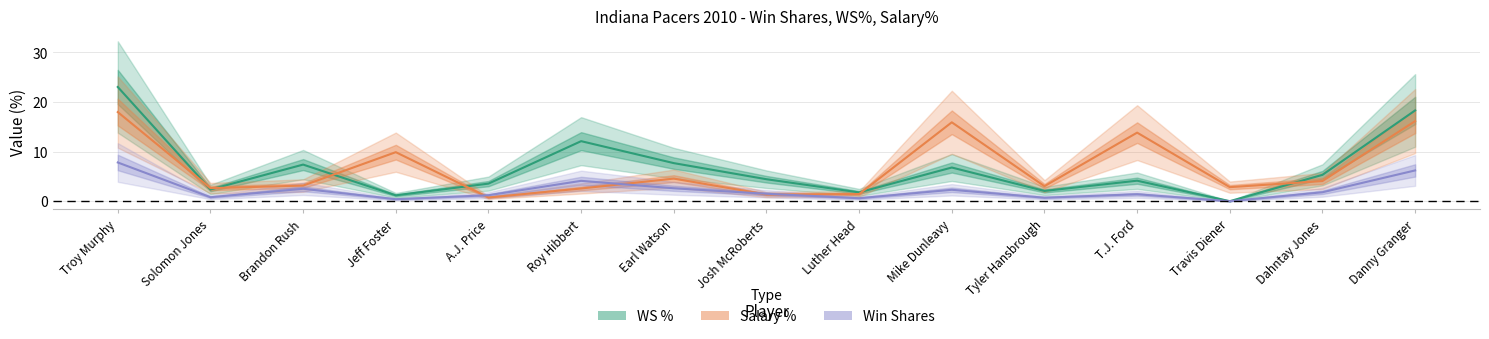

Reading right to left, transcribe all the data shown in this chart.

WS %: 18.3	5.3	0.0	4.1	2.1	6.8	1.8	4.4	7.7	12.1	3.5	1.2	7.4	2.4	23.0
Salary %: 16.1	4.1	2.8	13.8	3.0	15.9	1.4	1.3	4.6	2.6	0.7	9.9	3.1	2.6	18.0
Win Shares: 6.2	1.8	0.0	1.4	0.7	2.3	0.6	1.5	2.6	4.1	1.2	0.4	2.5	0.8	7.8